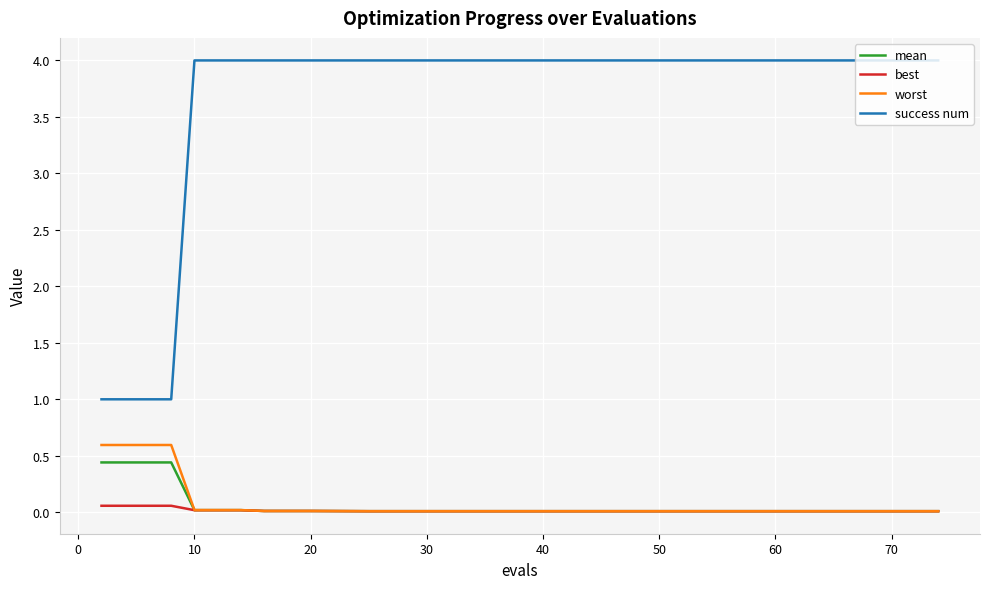

True or false: success num and worst intersect in this chart.

False